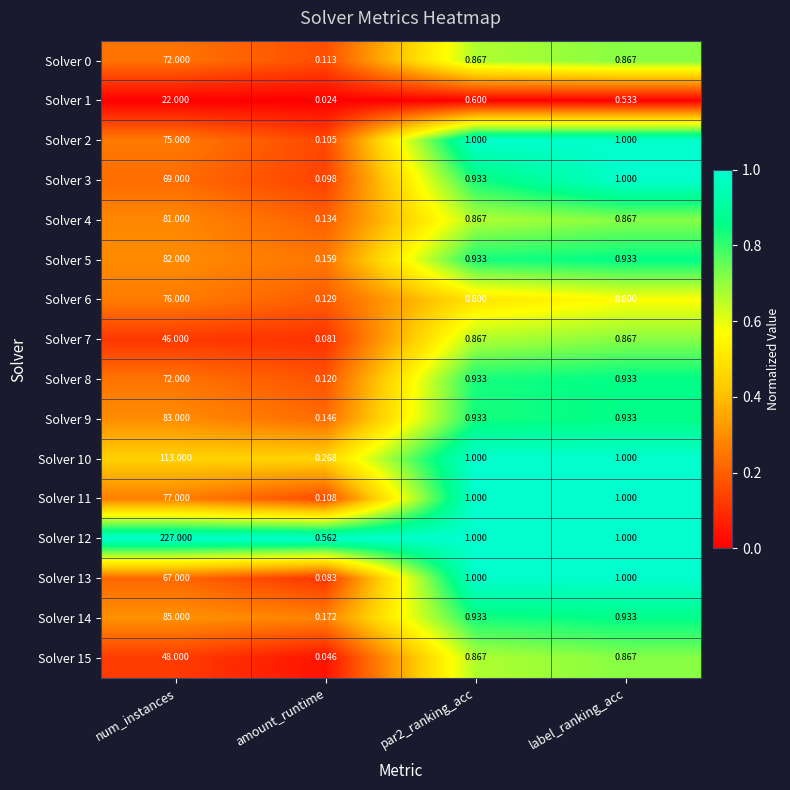

At which label does Solver 12 first exceed 1?

num_instances